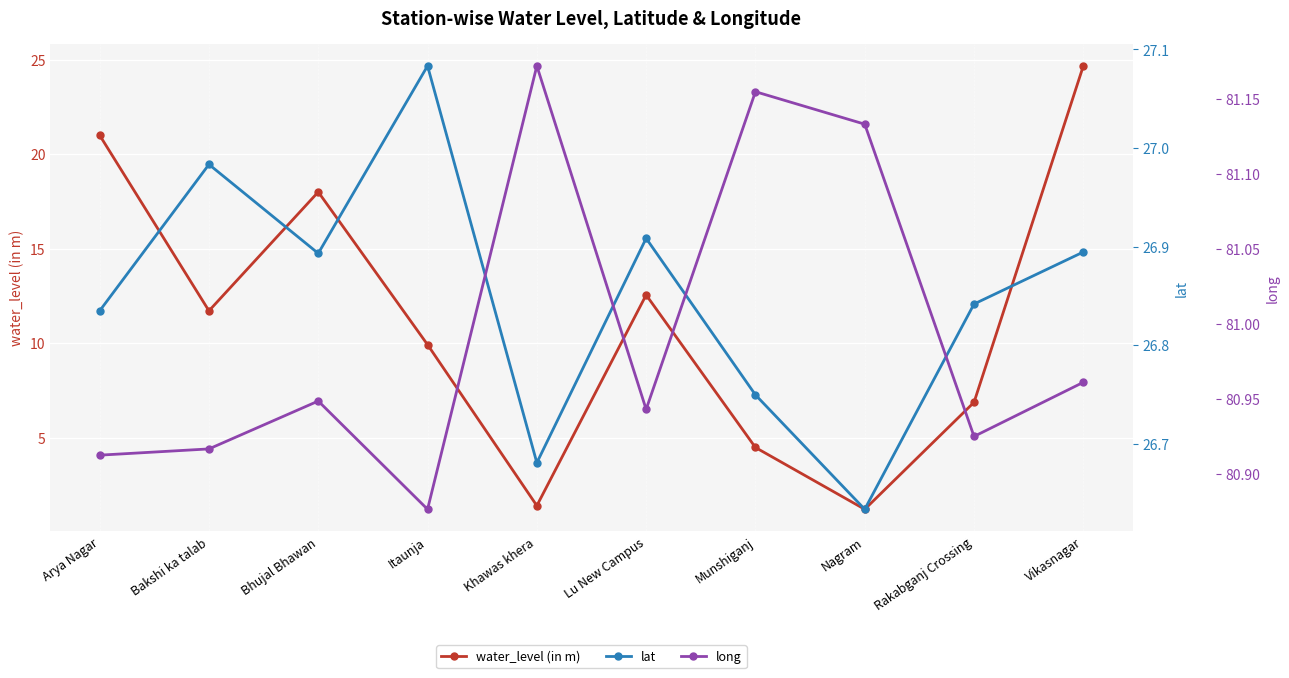

List the series in order of their peak value, lowest first.

water_level (in m), lat, long